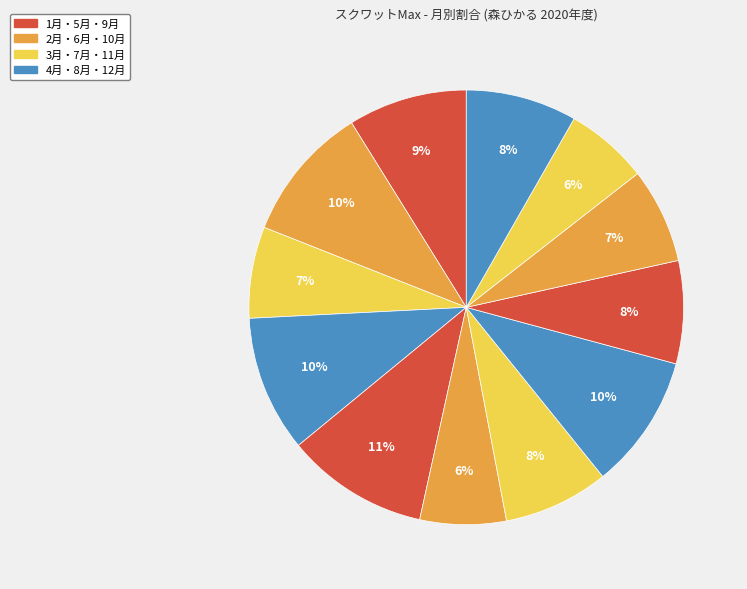

How many slices are in this pie chart?

12